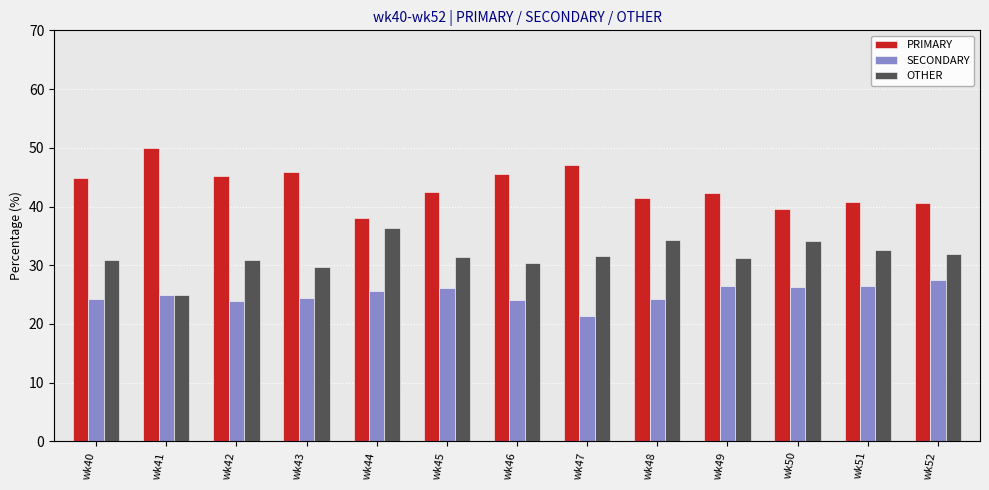

Reading left to right, transcribe all the data shown in this chart.

PRIMARY: 44.9	50.0	45.2	45.8	38.0	42.5	45.5	47.1	41.4	42.2	39.5	40.8	40.5
SECONDARY: 24.2	25.0	23.9	24.5	25.6	26.2	24.1	21.4	24.2	26.4	26.4	26.5	27.5
OTHER: 30.9	25.0	31.0	29.7	36.4	31.3	30.4	31.5	34.3	31.3	34.1	32.7	31.9